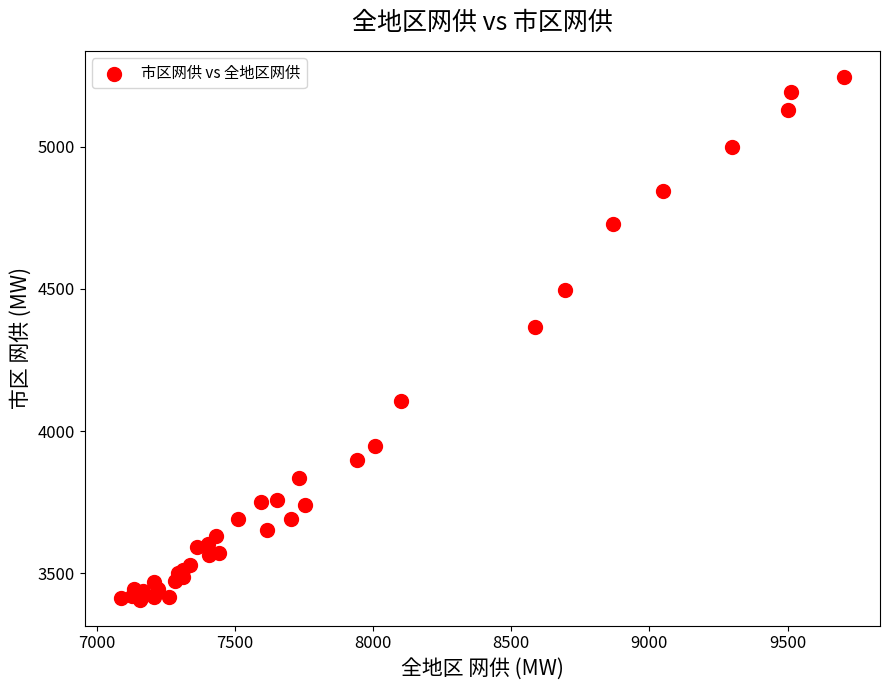

What Y value in the scatter plot is closest to 4326?

4365